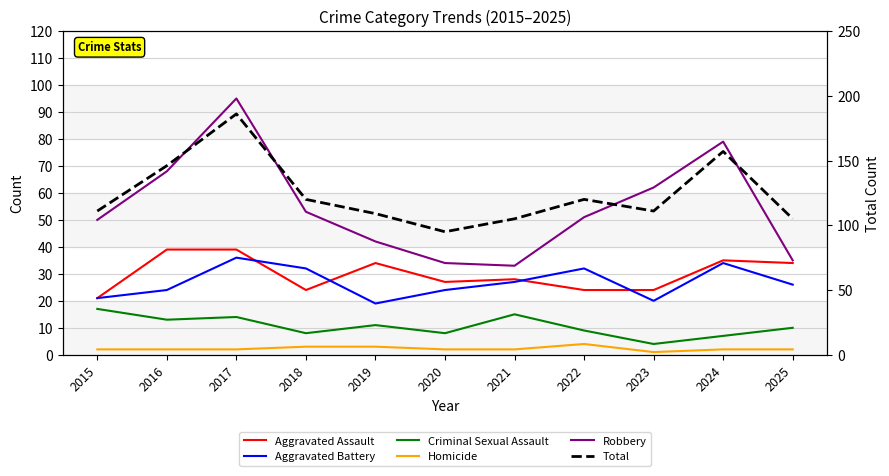

True or false: Criminal Sexual Assault and Aggravated Assault intersect in this chart.

False